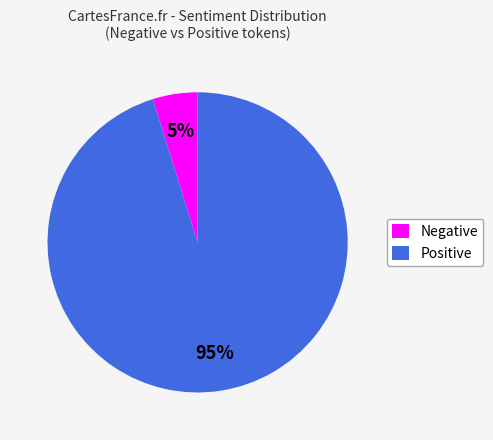

Between Negative and Positive, which is larger?

Positive